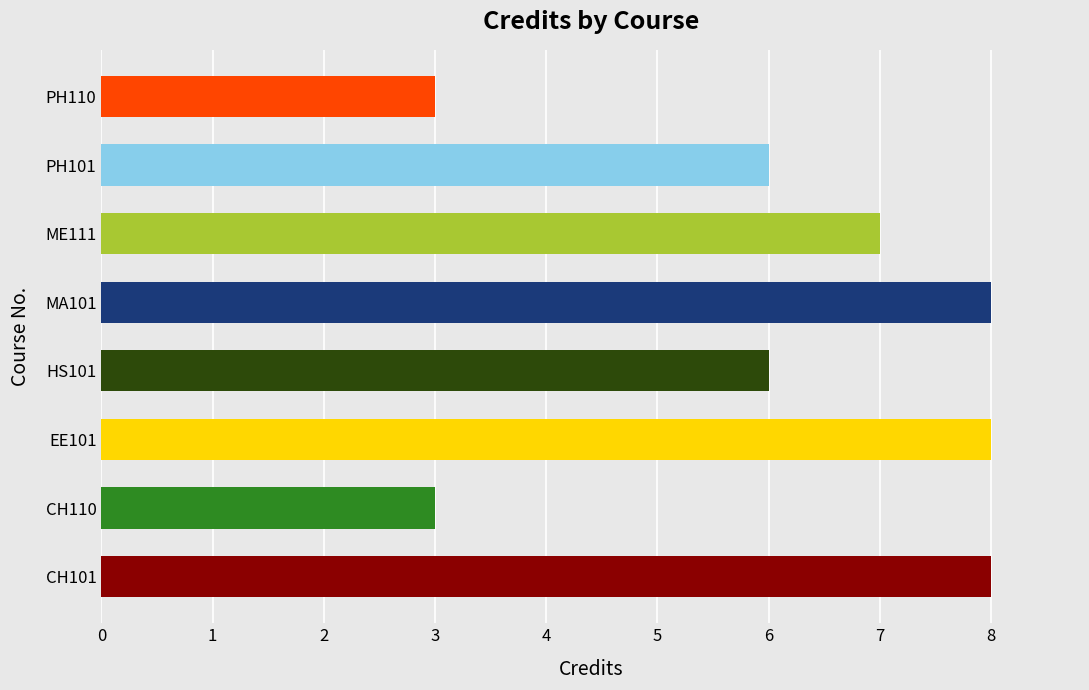

What is the maximum value shown in the chart?

8